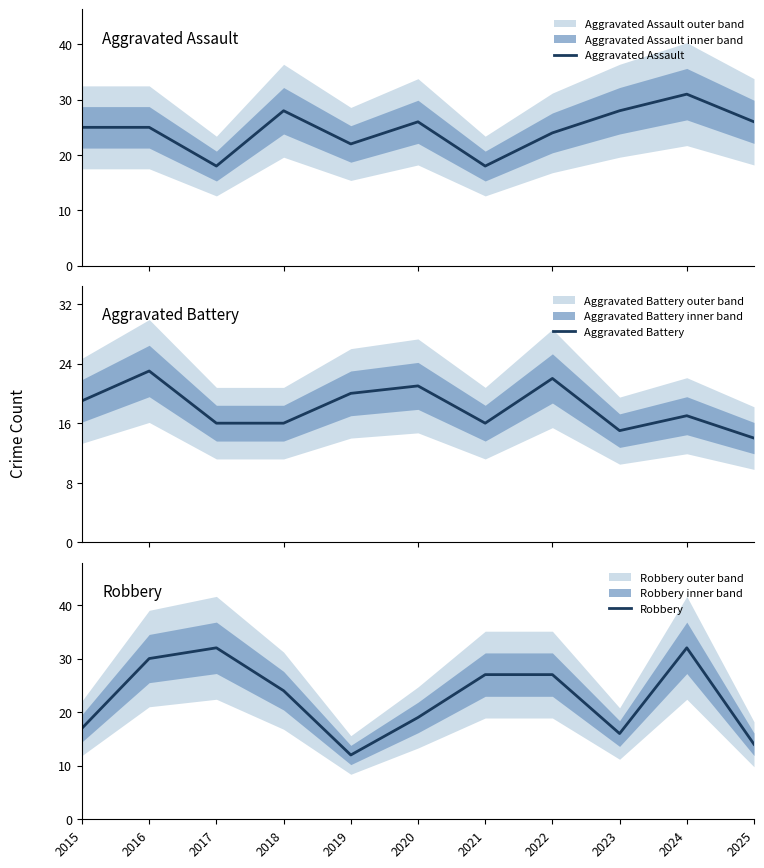

Between 2018 and 2023, which is larger?

2018